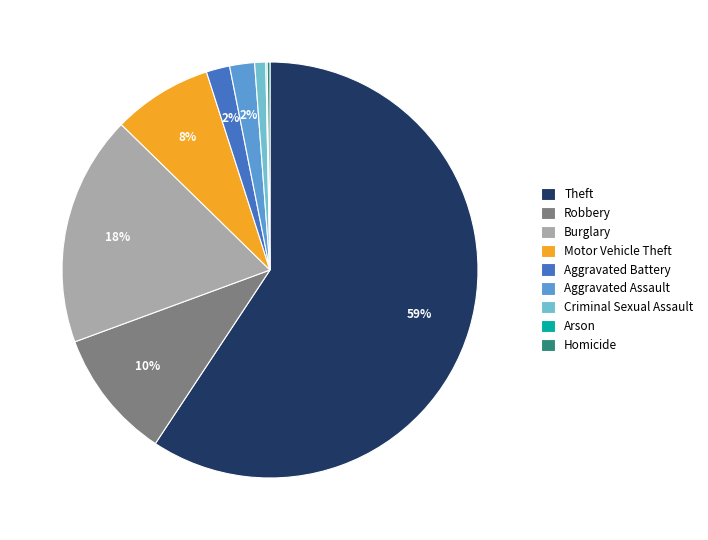

True or false: Theft accounts for 67% of the total.

False